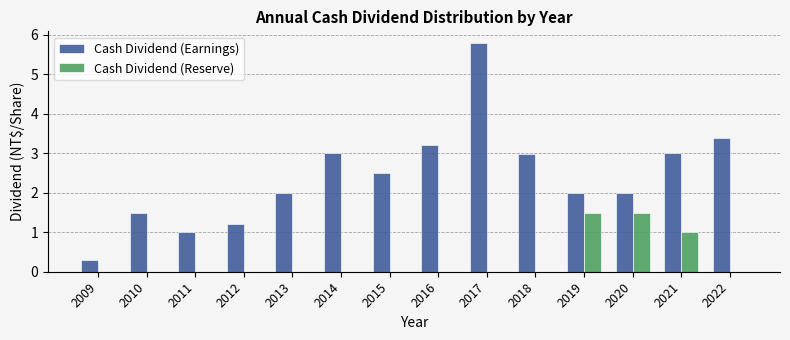

Reading right to left, extract all data points from this chart.

Cash Dividend (Earnings): 3.4	3.0	2.0	2.0	3.0	5.8	3.2	2.5	3.0	2.0	1.2	1.0	1.5	0.3
Cash Dividend (Reserve): 0.0	1.0	1.5	1.5	0.0	0.0	0.0	0.0	0.0	0.0	0.0	0.0	0.0	0.0